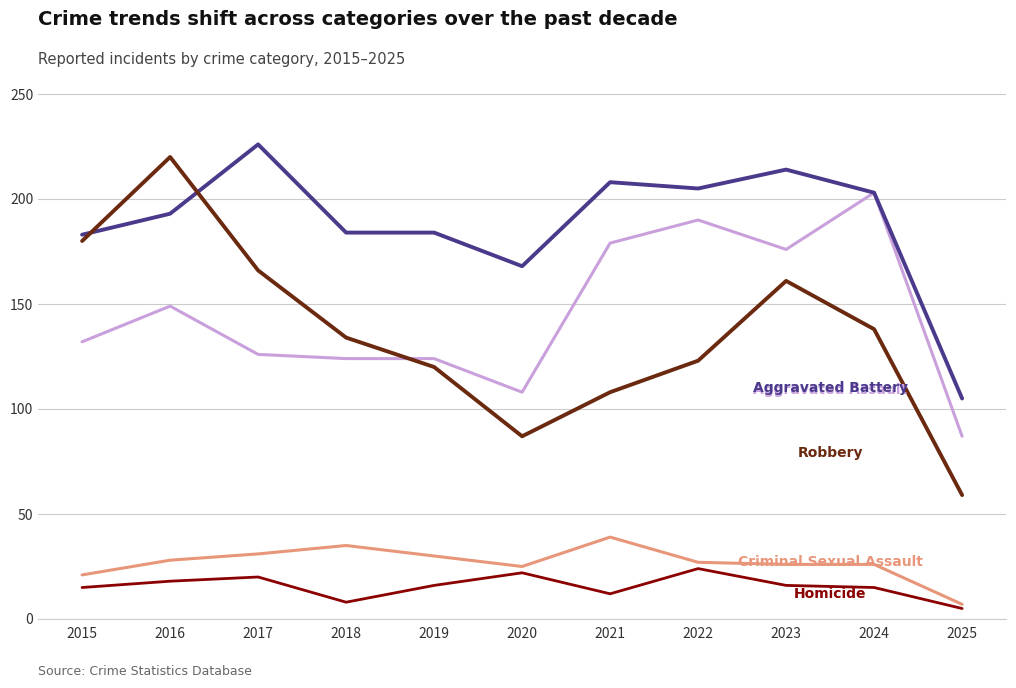

What is the spread (max minus min) of values at 2023?

198